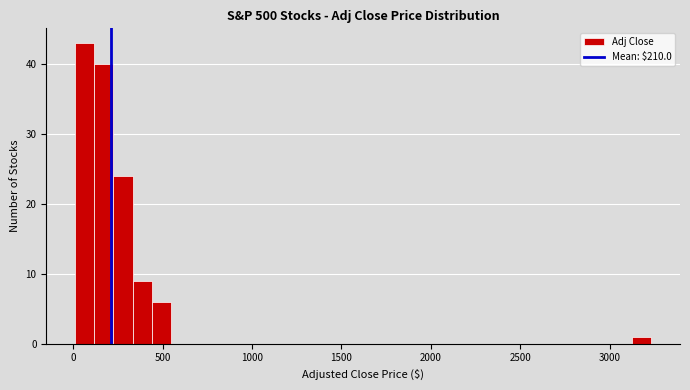

Read against the x-axis, roughly where is the centre of the tallest bar?

50